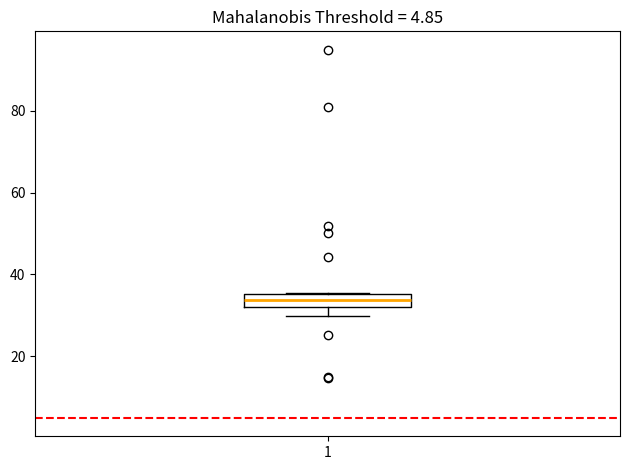

Where does the median line of the box at x = 1 sit on the y-axis? The values are not printed on the chart, so give them approximately, as read against the axis.

34